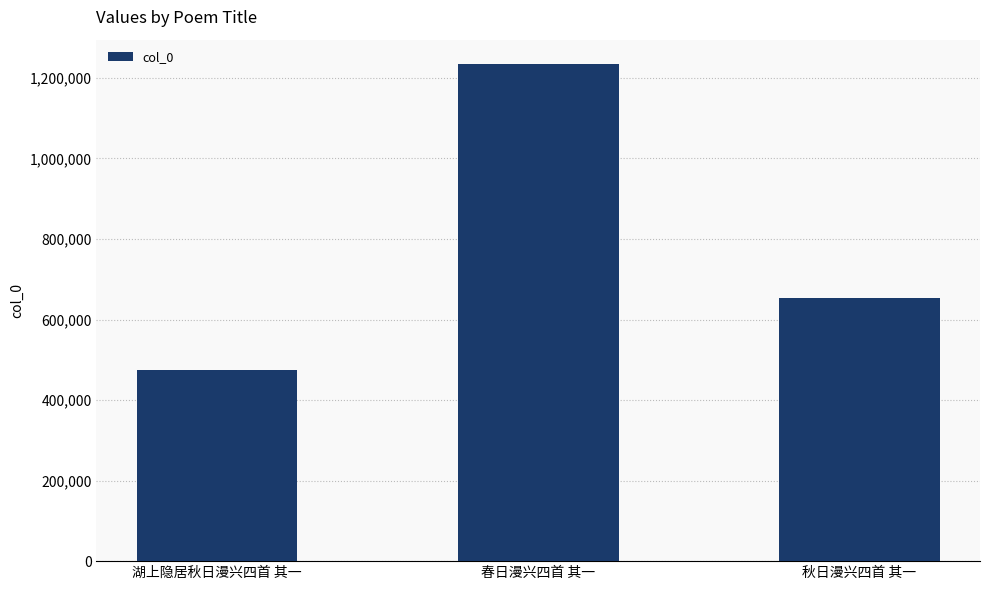

What is the label of the 1st bar from the right?

秋日漫兴四首 其一